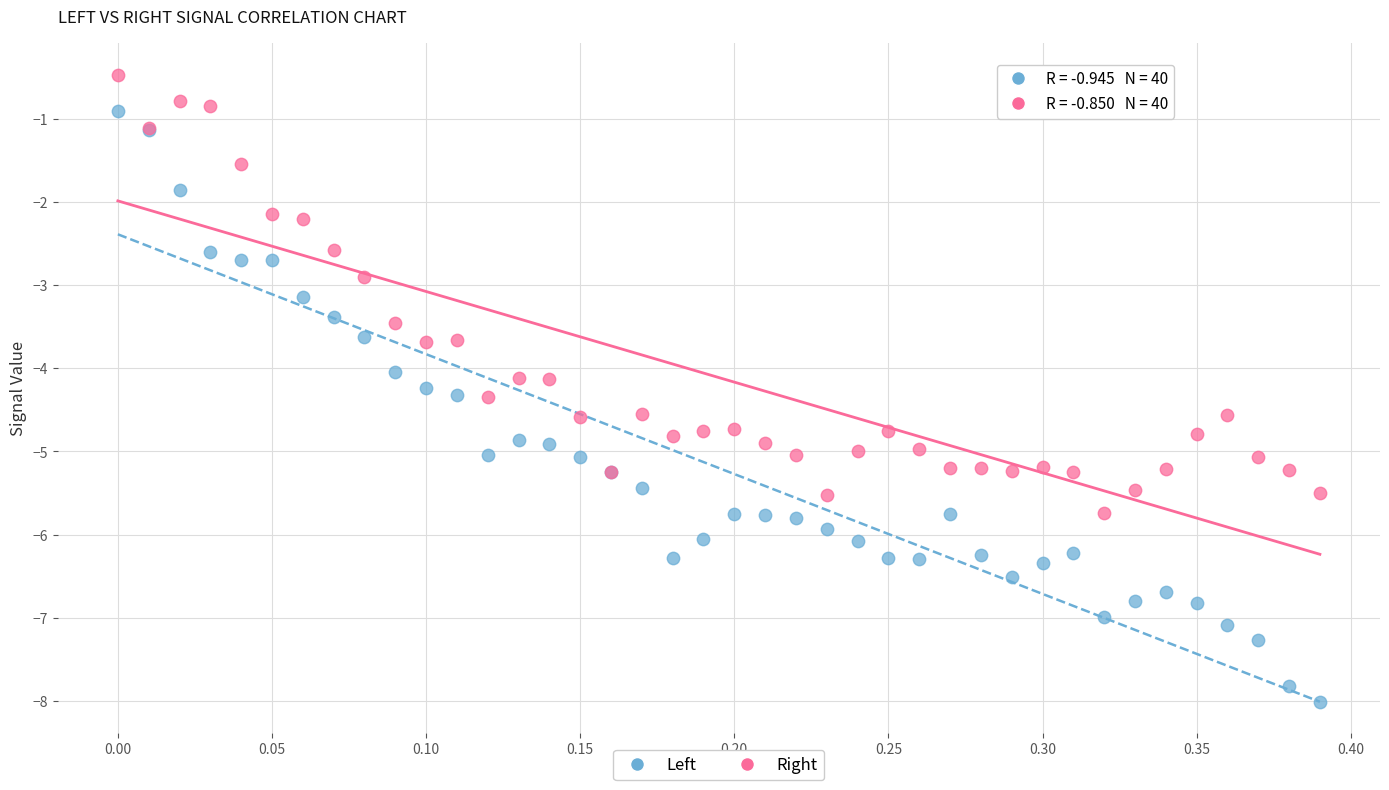

Which series reaches the maximum Y coordinate?

Right